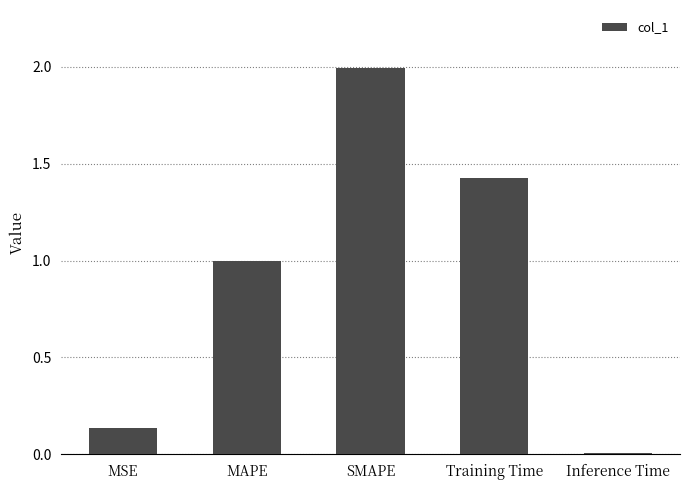

List the labels in order of value, smallest first.

Inference Time, MSE, MAPE, Training Time, SMAPE